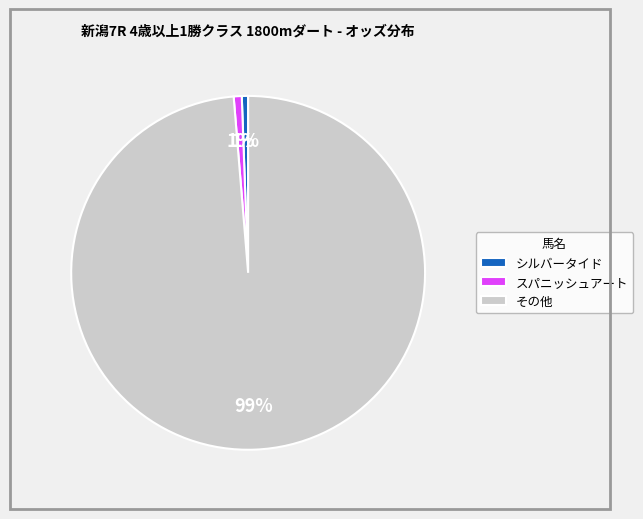

How many segments does this pie chart have?

3